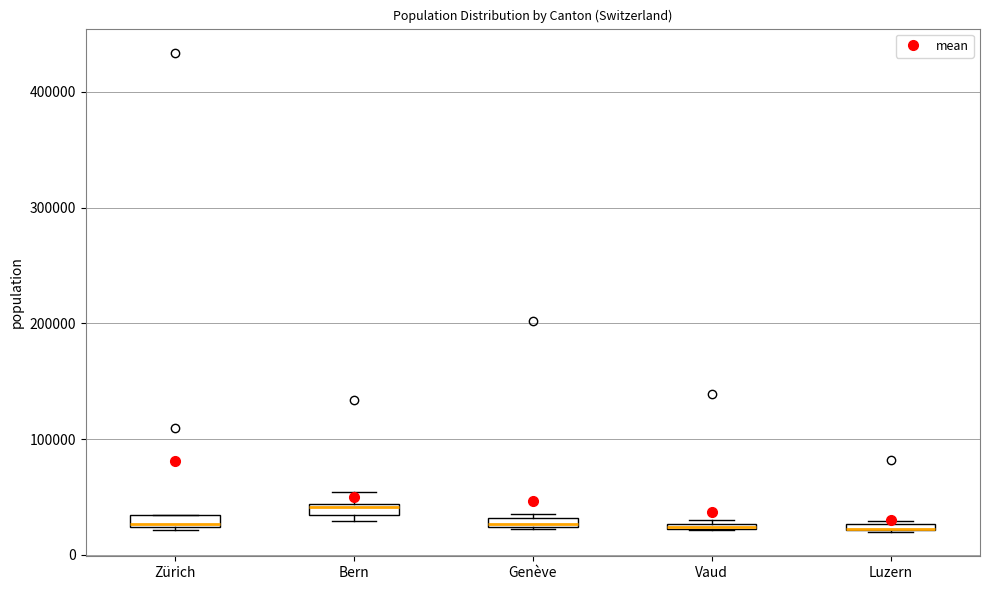

Where is the lower edge of the box for Luzern on the y-axis? The values are not printed on the chart, so give them approximately, as read against the axis.

20000